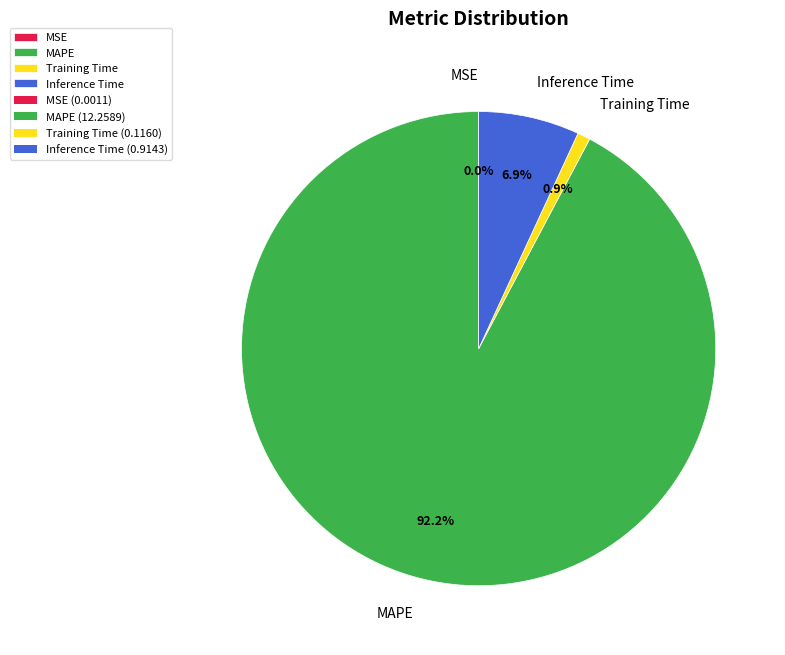

What is the largest slice in the pie chart?

MAPE